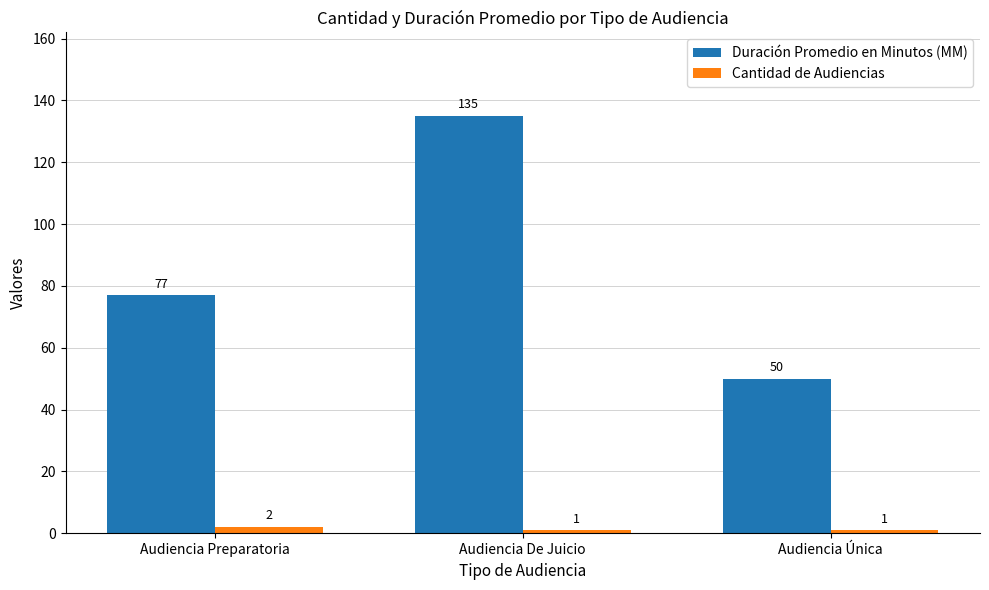

How many bars are there in each group?

2